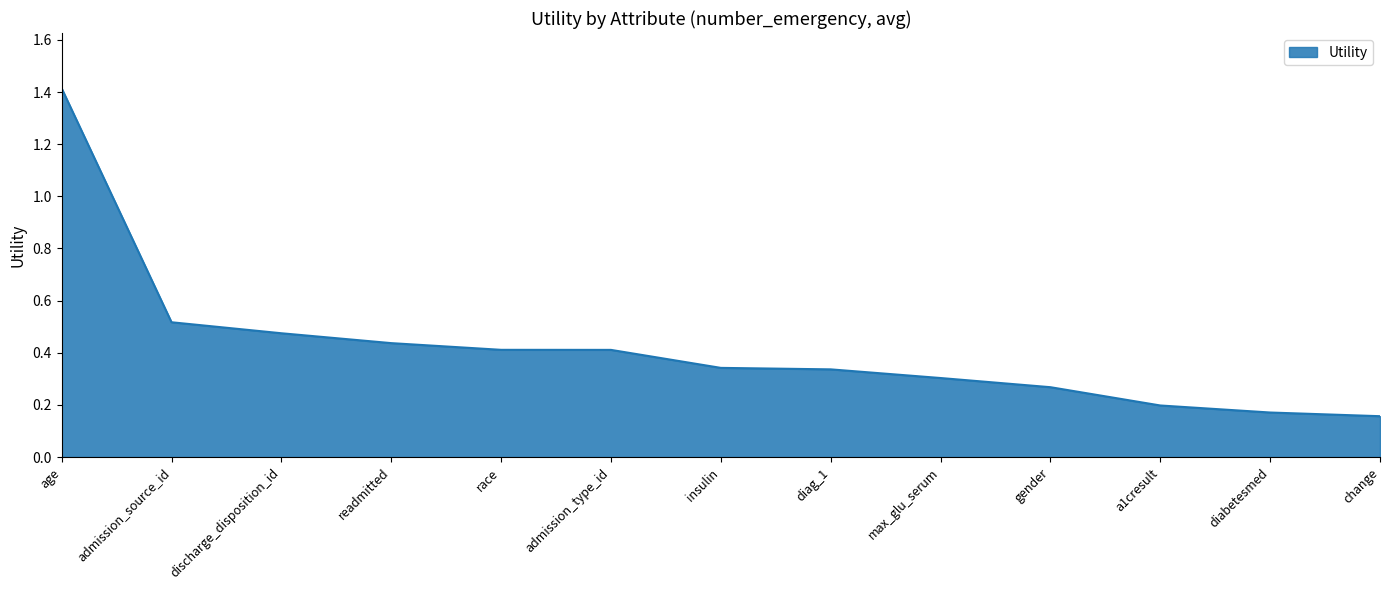

What is the change in value from age to gender?

-1.1